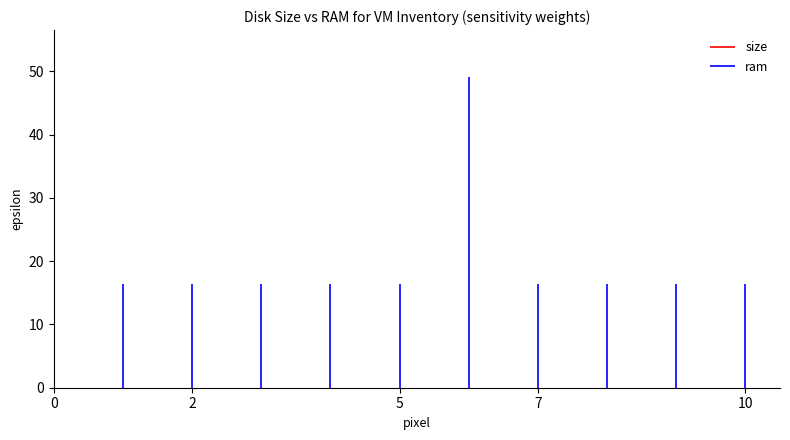

The size series shows 0.0 at 0. True or false?

True